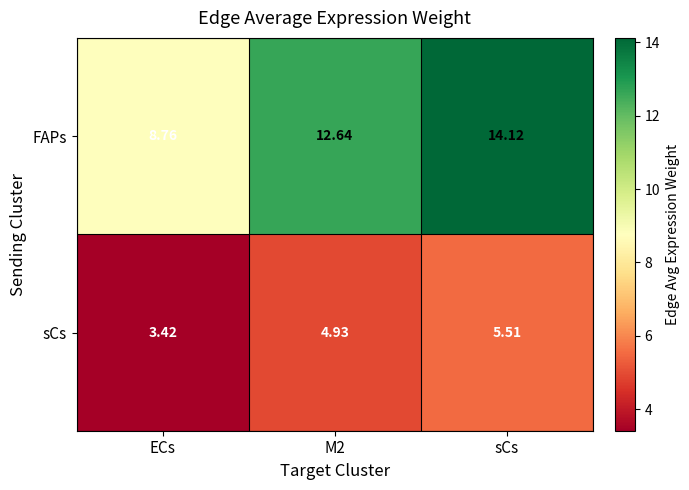

List the series in order of their overall mean, lowest first.

sCs, FAPs